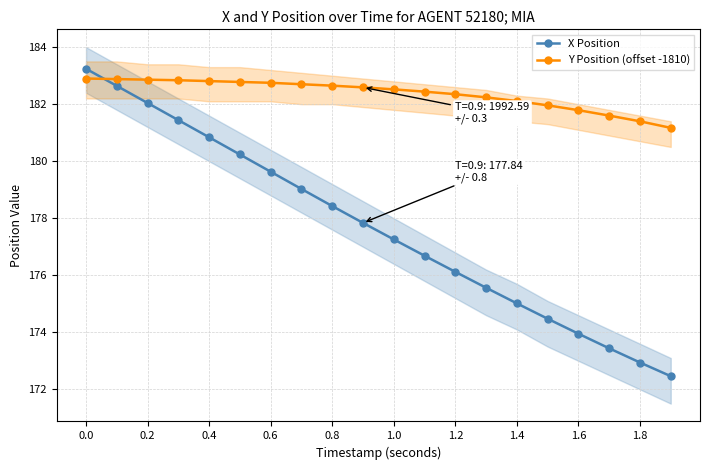

True or false: X Position has a value of 252.4 at 1.6.

False